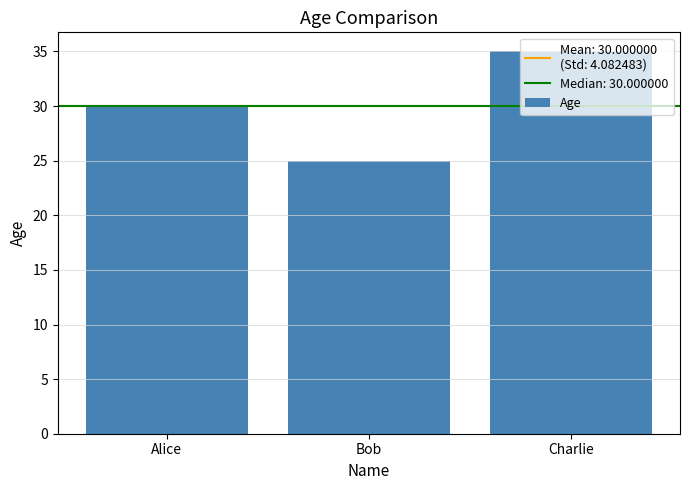

What is the greatest value displayed?

35